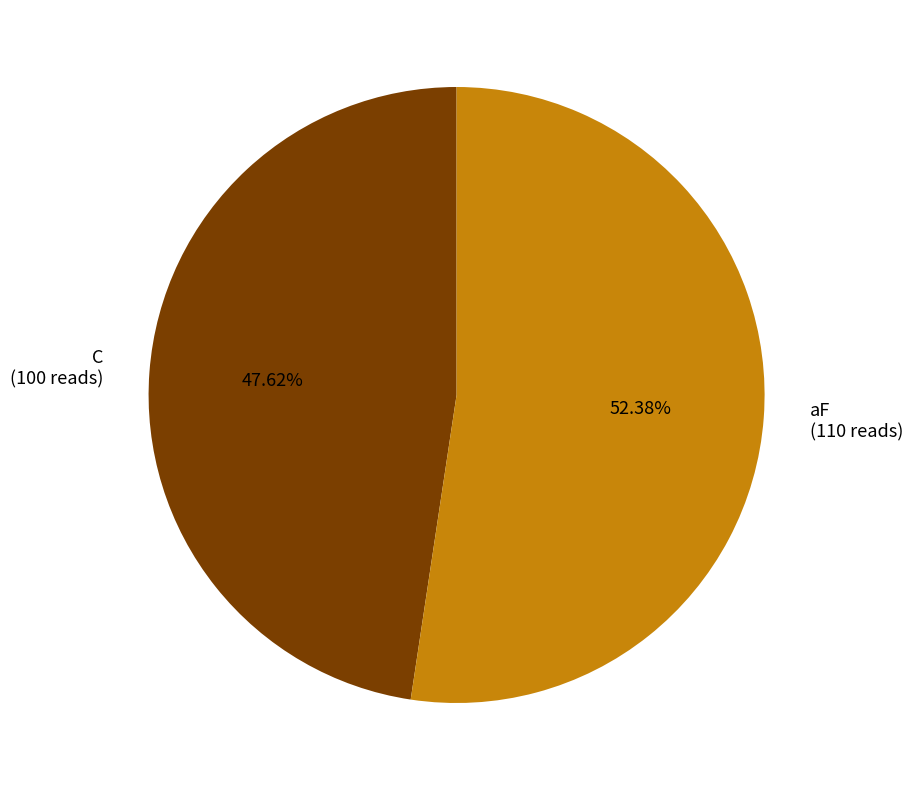

What is the majority slice?

aF